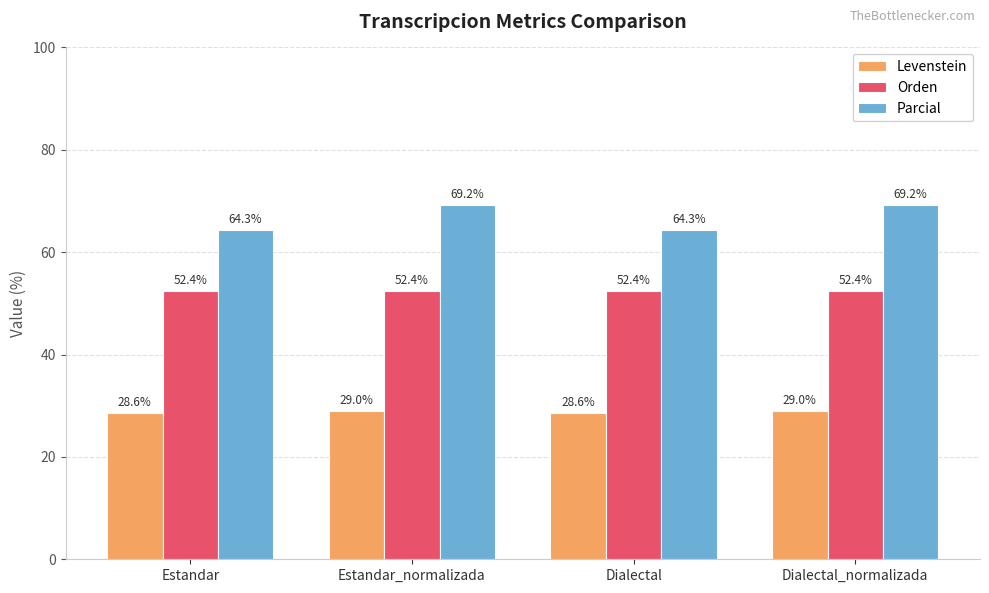

At how many categories does at least one series exceed 32?

4